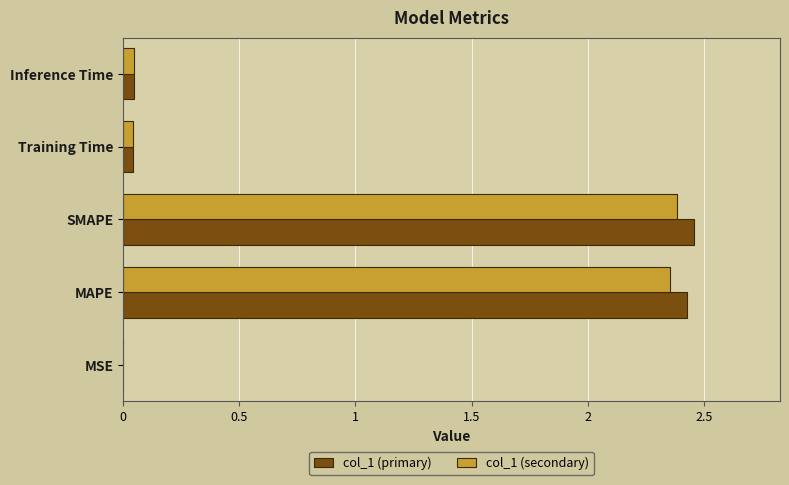

What is the sum of all col_1 (primary) values?

5.0